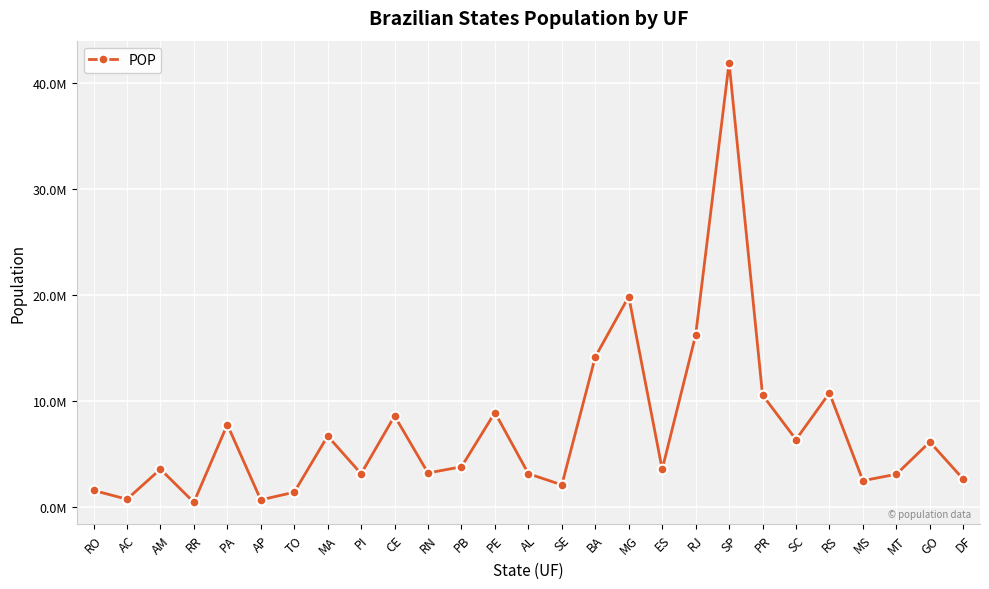

What is the difference between the values at RS and MT?

7655267